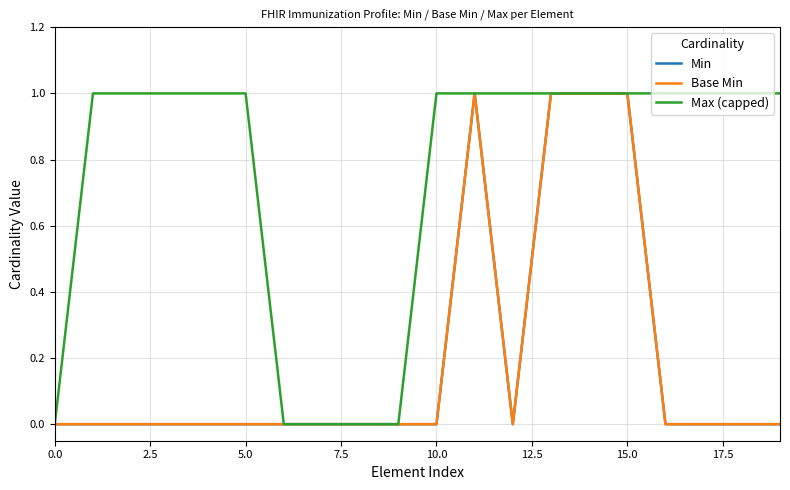

Does the chart have visible grid lines?

Yes